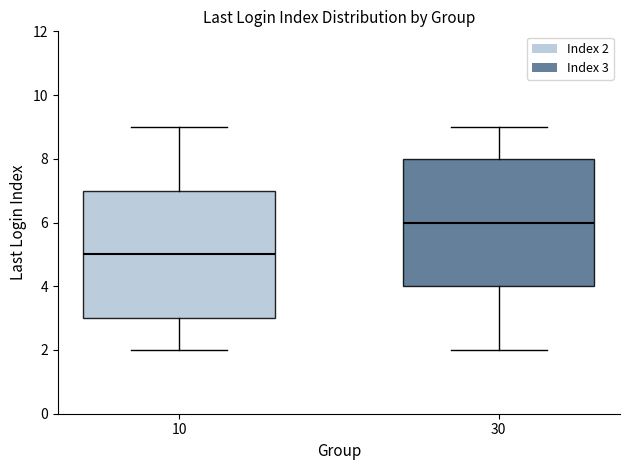

Which box has the lowest median line?

10